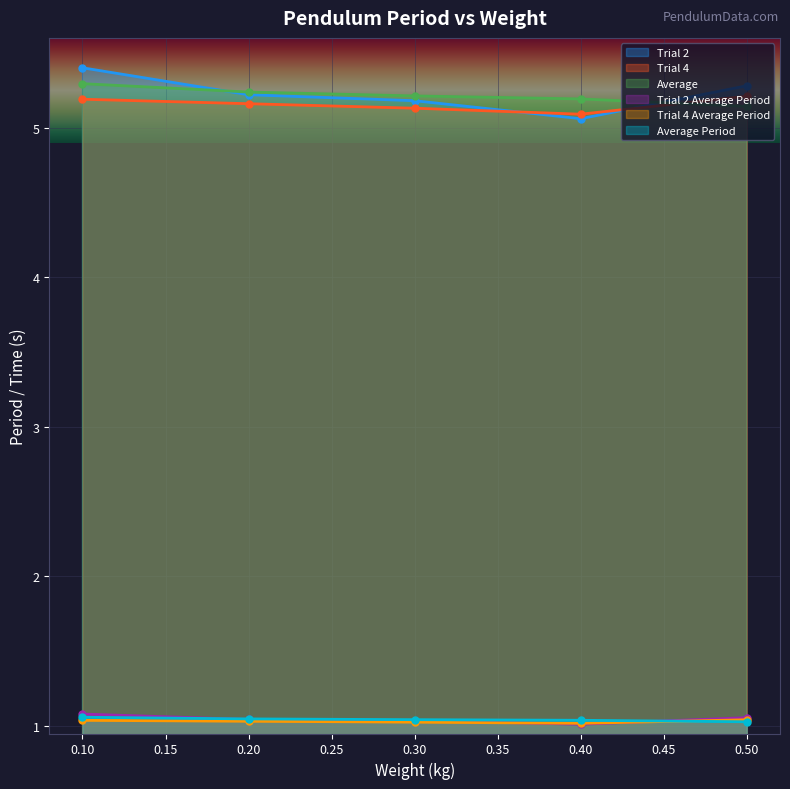

How many intersections are there between Trial 4 Average Period and Average Period?

1